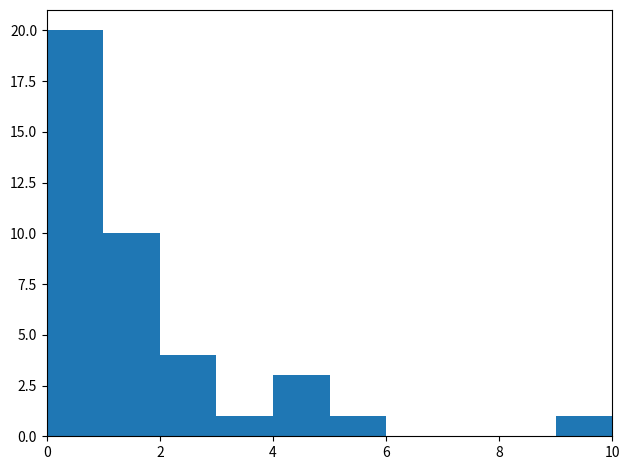

What is the height of the bar covering 2 to 3 on the x-axis? The values are not printed on the chart, so give them approximately, as read against the axis.

4